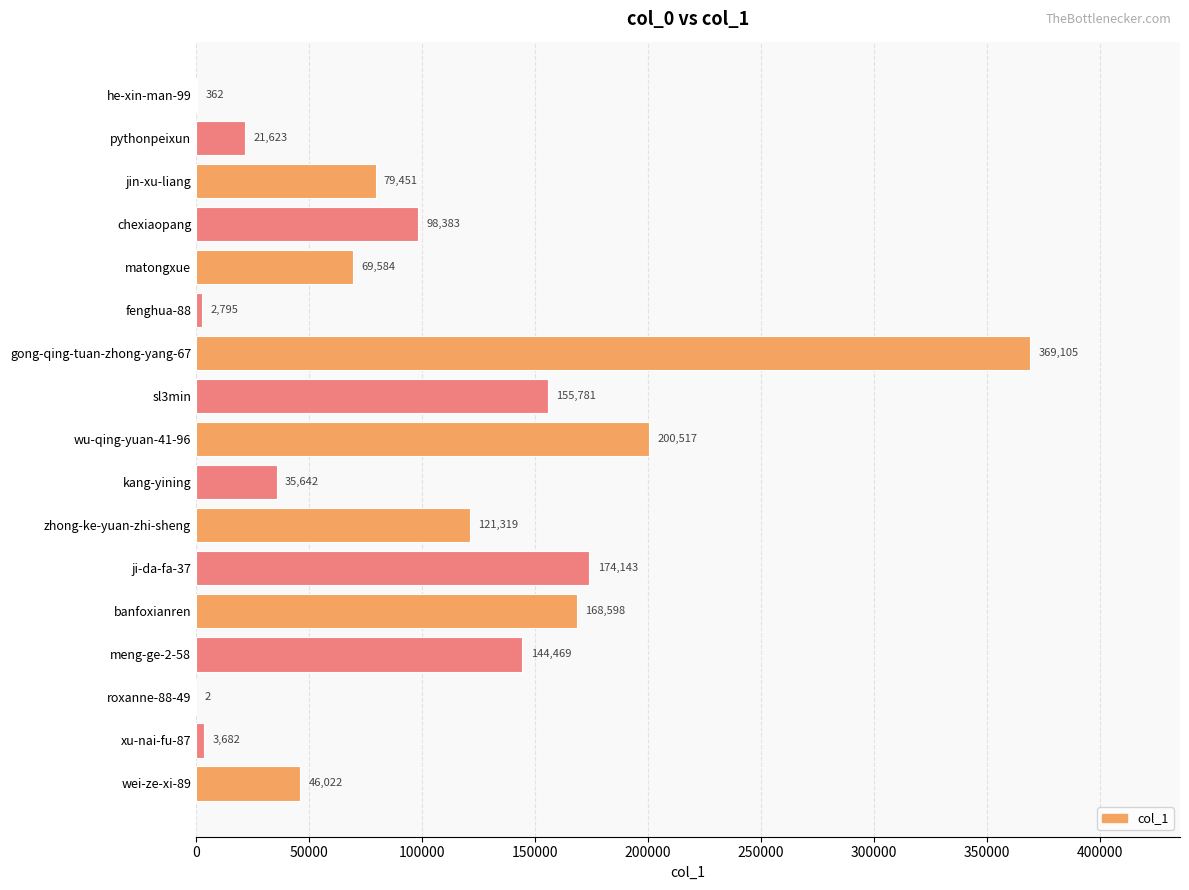

What is the sum of all values?

1691478